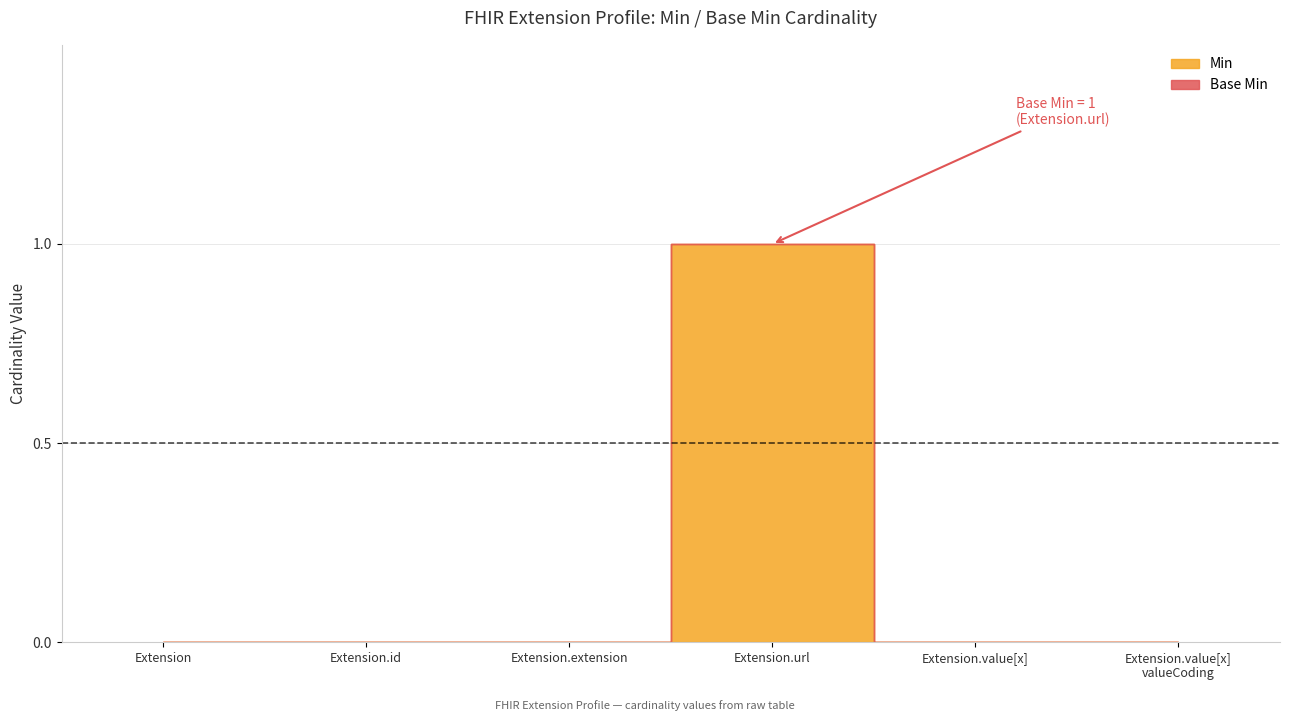

Rank the series by their maximum value, from highest to lowest.

Min, Base Min